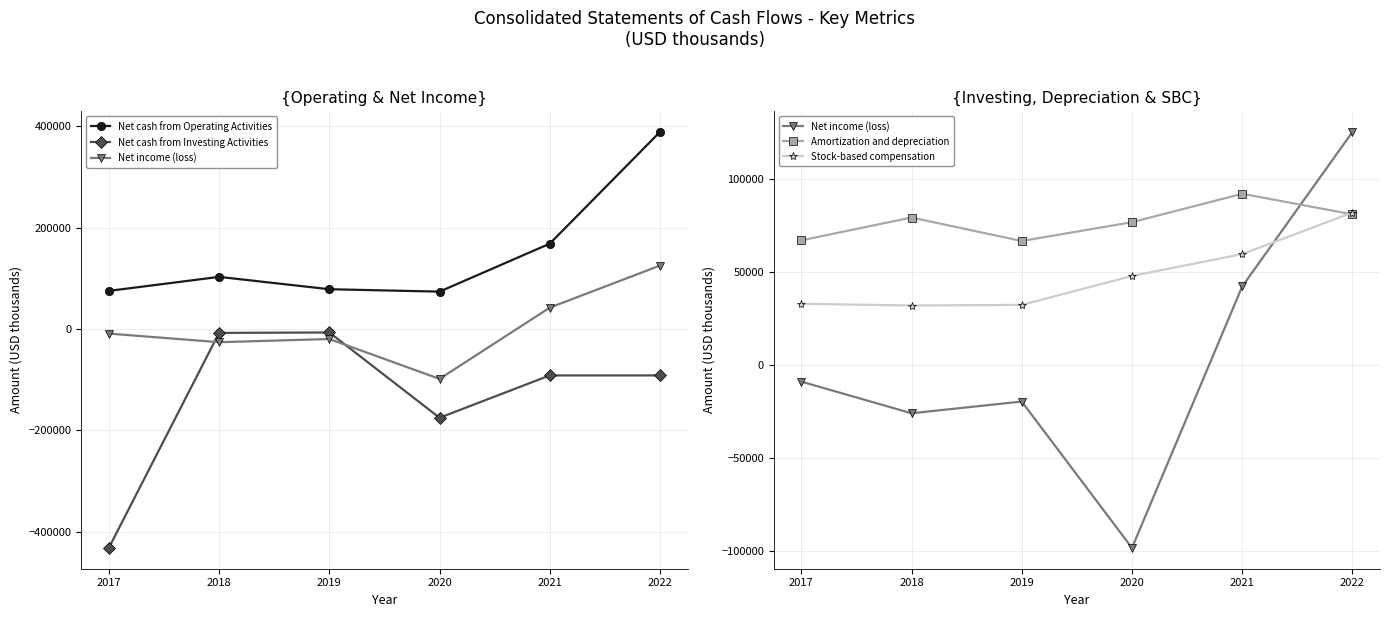

Where do Net income (loss) and Net cash from Investing Activities first cross each other?

2017 and 2018